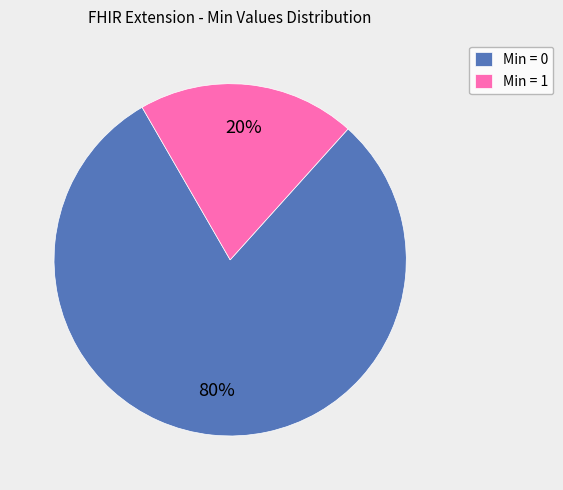

Which category has the smallest portion of the pie?

Min = 1